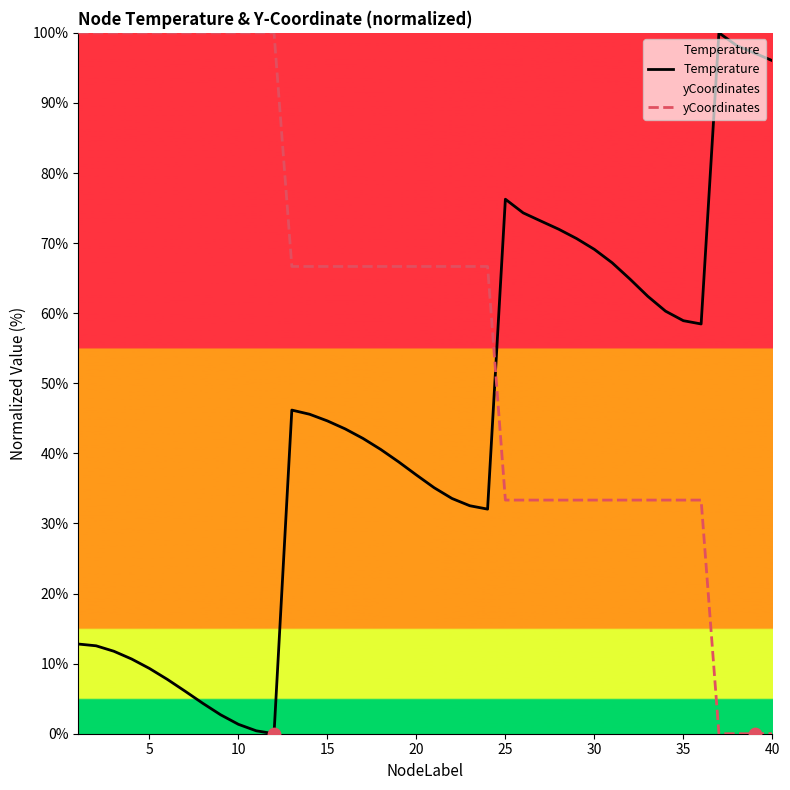

What are all the series names shown in the legend?

Temperature, yCoordinates